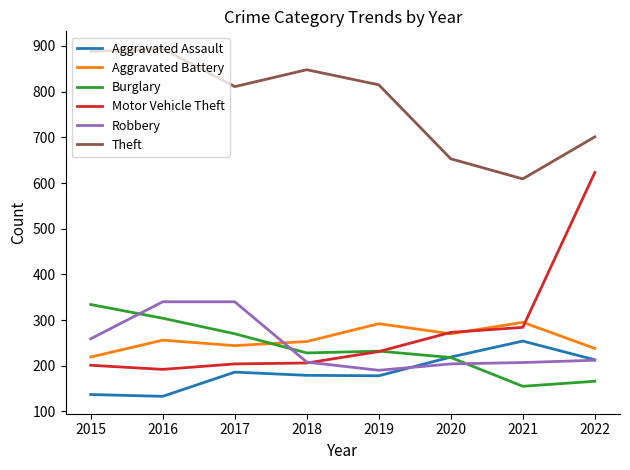

What is the total value across all series at 2017?

2055